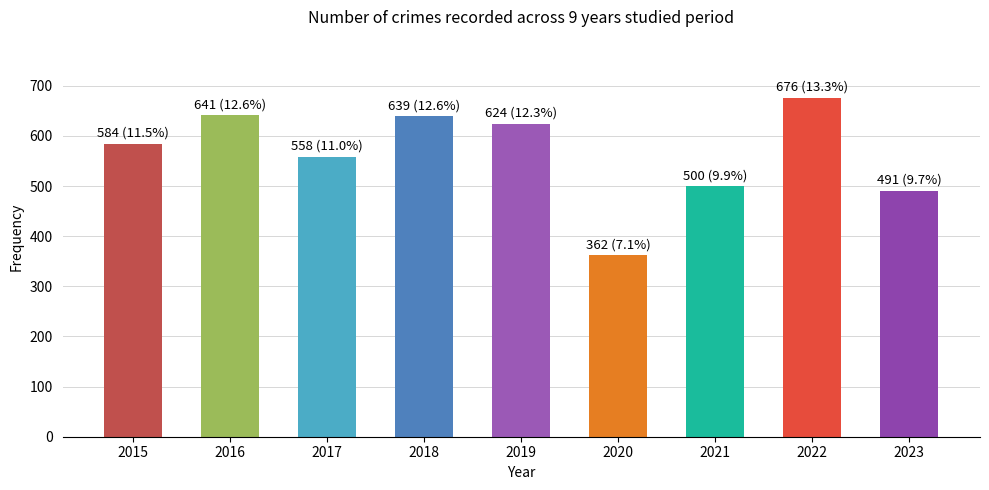

What is the average value?

564